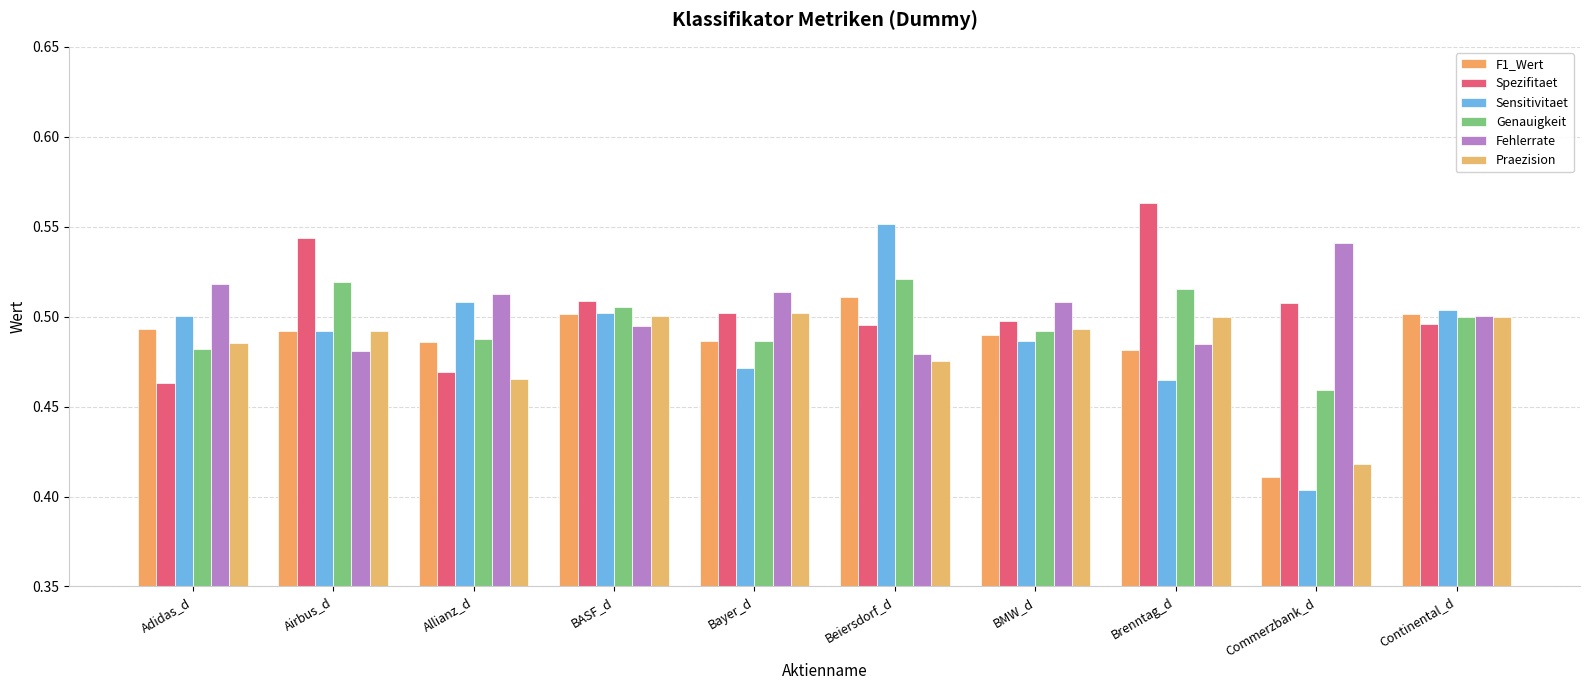

The Genauigkeit series shows 0.5 at Continental_d. True or false?

True